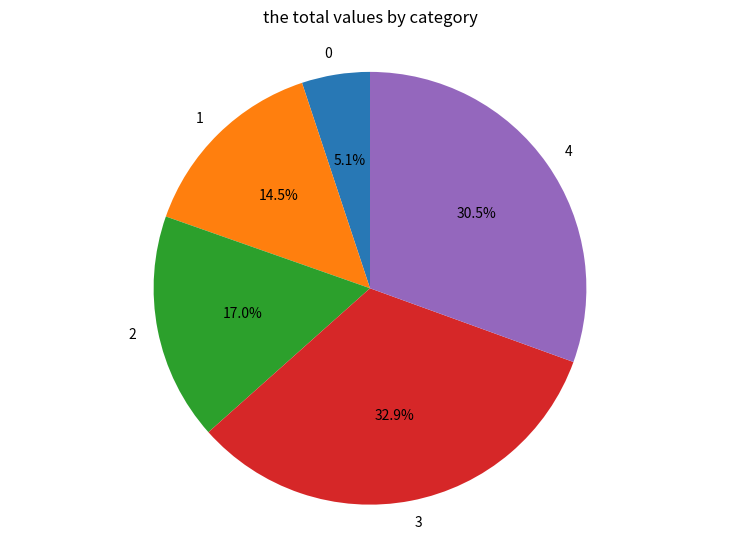

What is the ratio of the value at 0 to the value at 3?

0.2